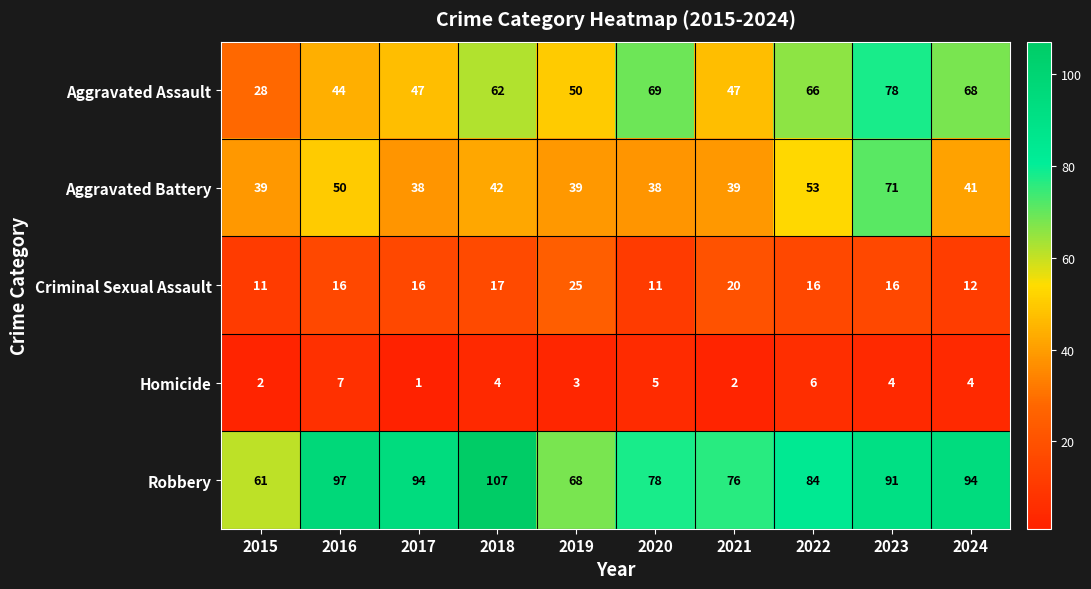

Which series has the largest total across all categories?

Robbery